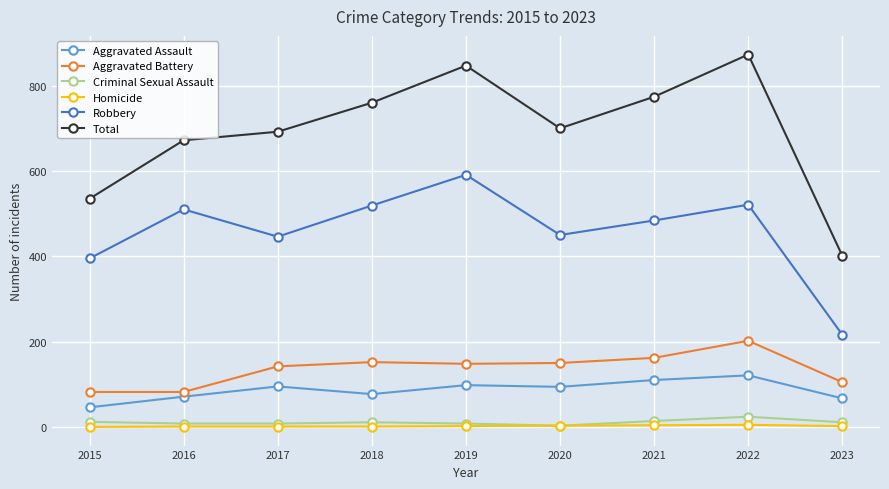

At which label does Robbery reach its minimum?

2023